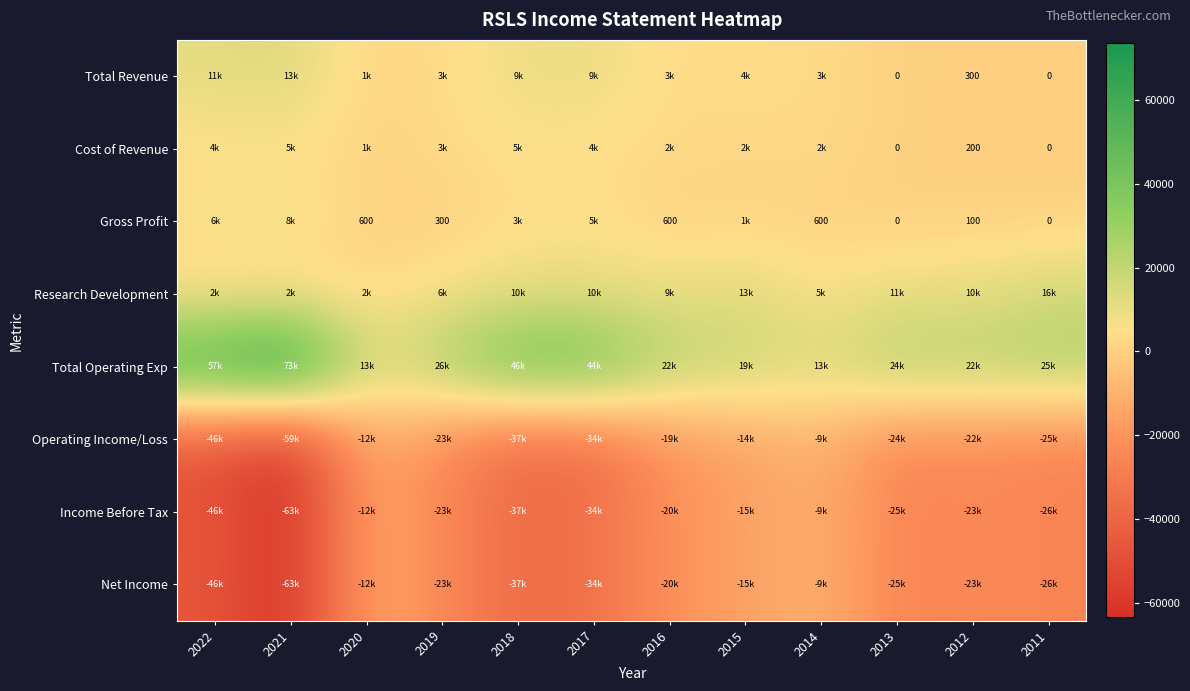

Which category has the highest value across all series?

2021